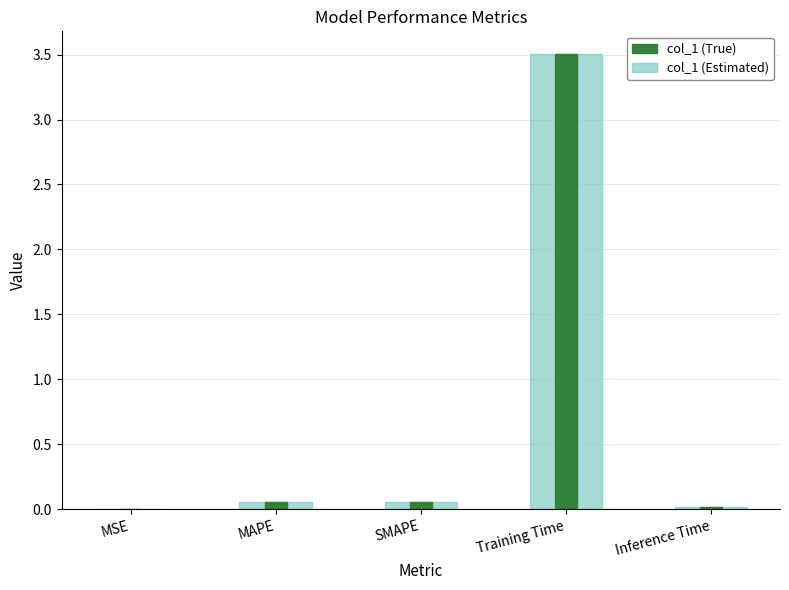

What position from the right is MSE?

5